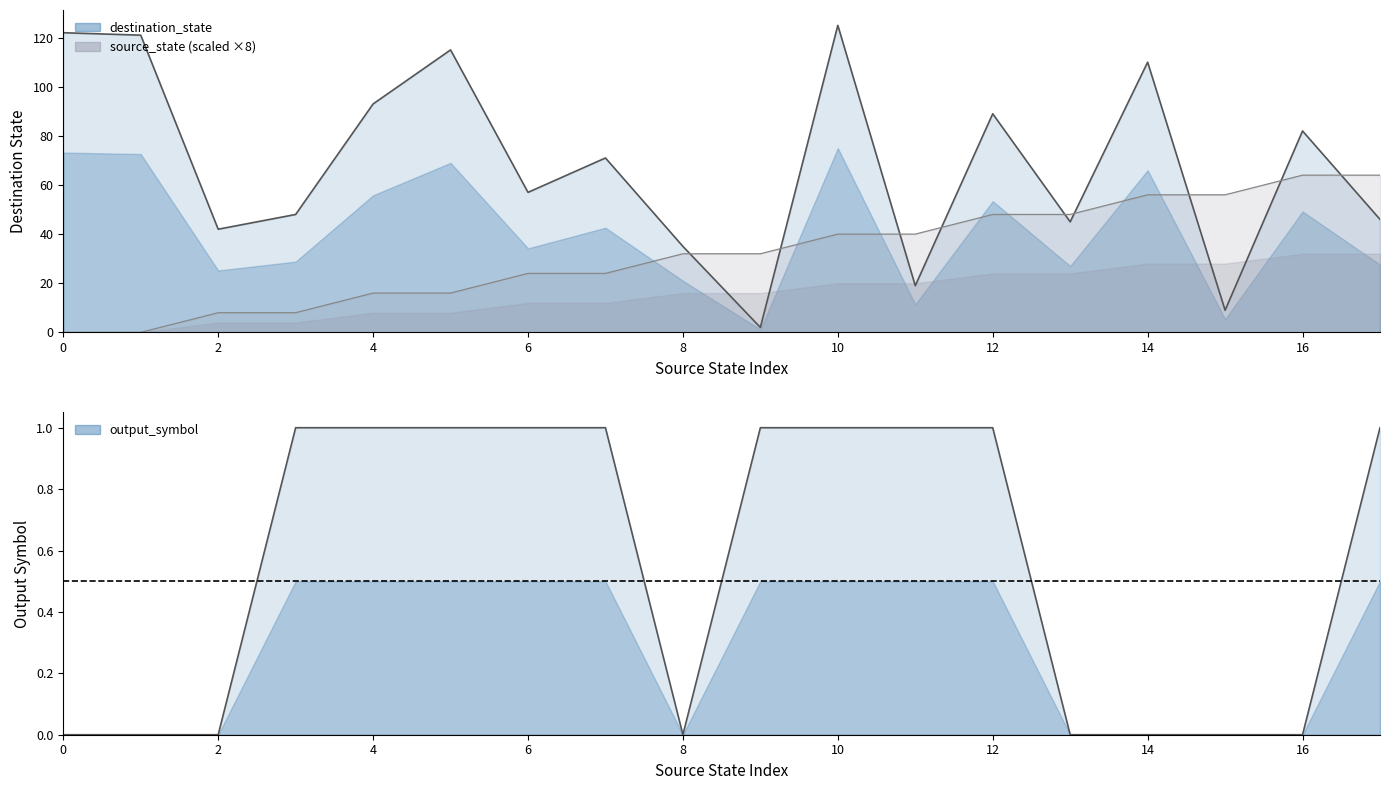

What is the maximum value for output_symbol?

1